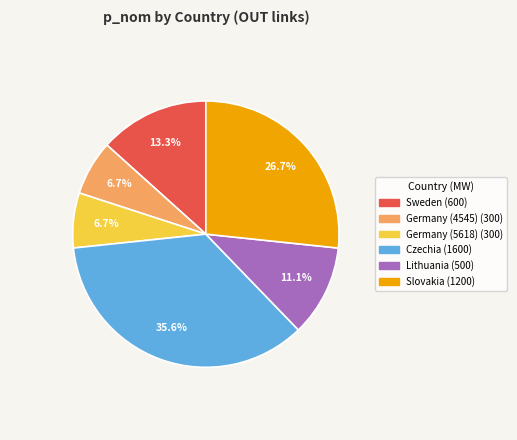

Count the number of slices in the pie.

6